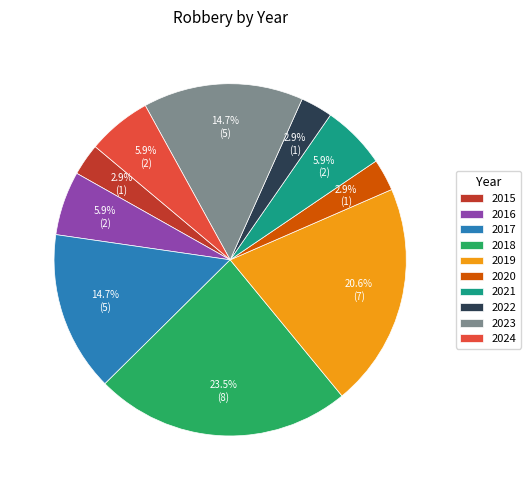

Does any single category account for the majority?

No